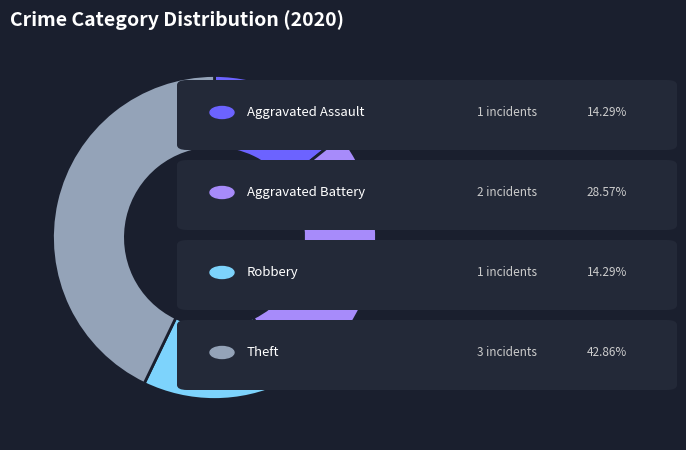

Does any single category account for the majority?

No